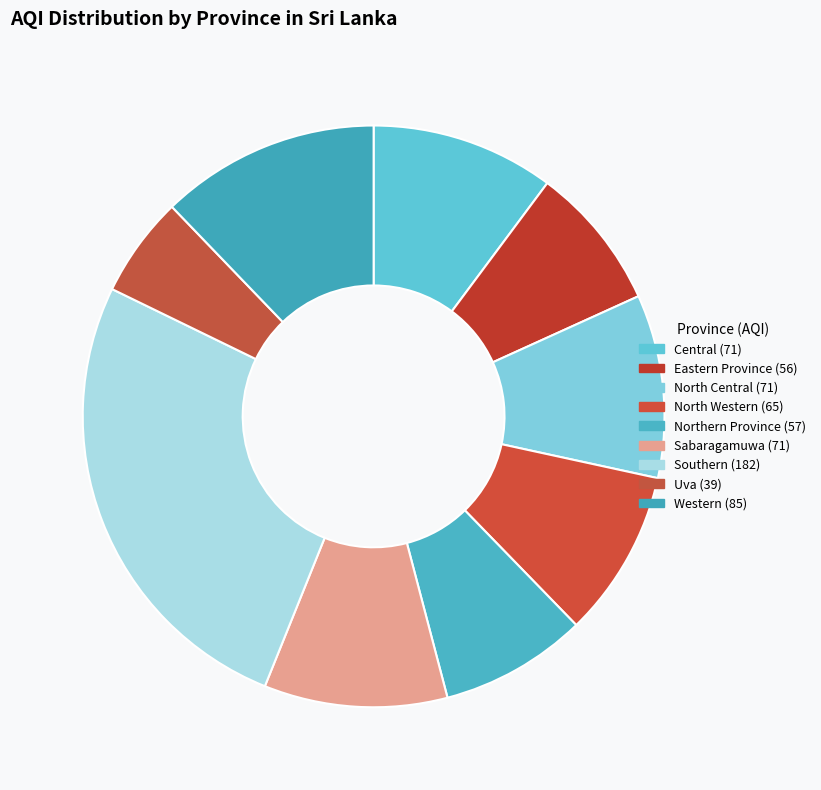

Which slice is the largest?

Southern